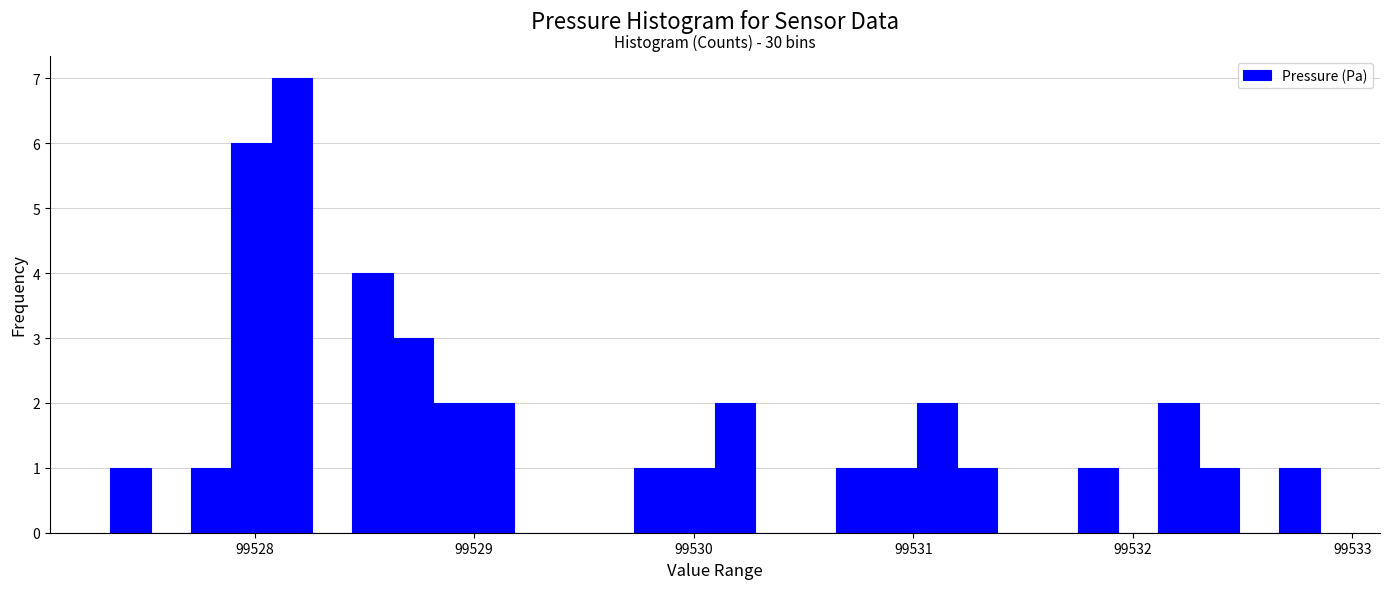

Around what value on the x-axis is the tallest bar? Give the approximate position of its centre, as read against the axis.

99528.2